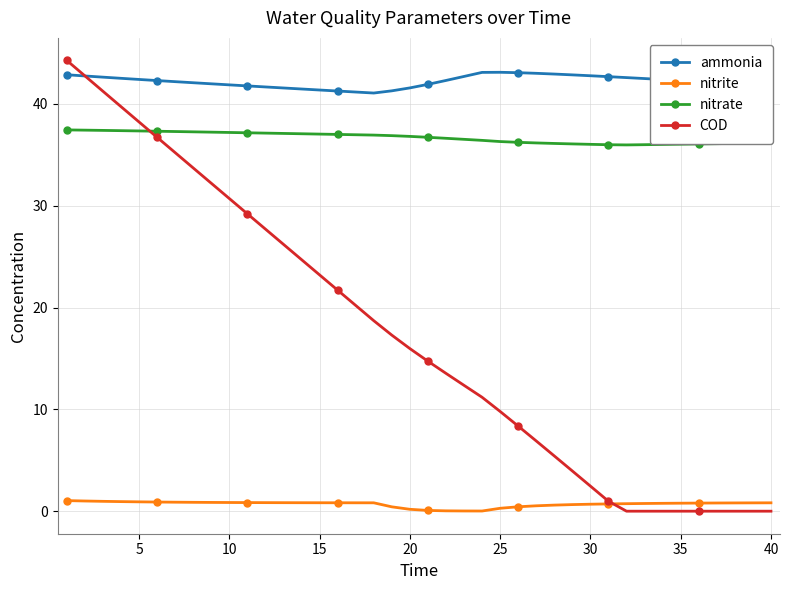

At how many categories does at least one series exceed 13?

40